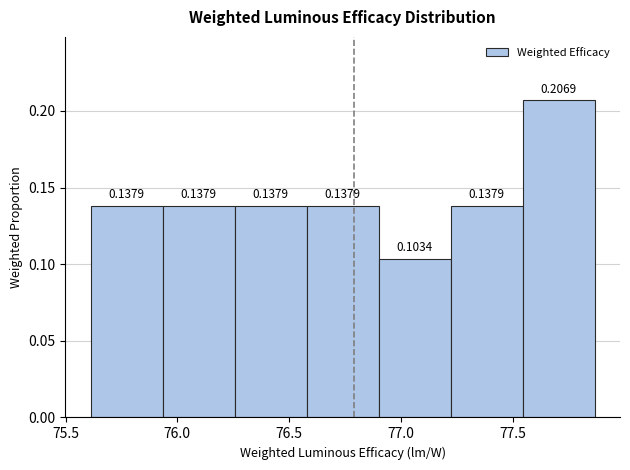

Which range on the x-axis has the tallest bar?

77.55 to 77.85